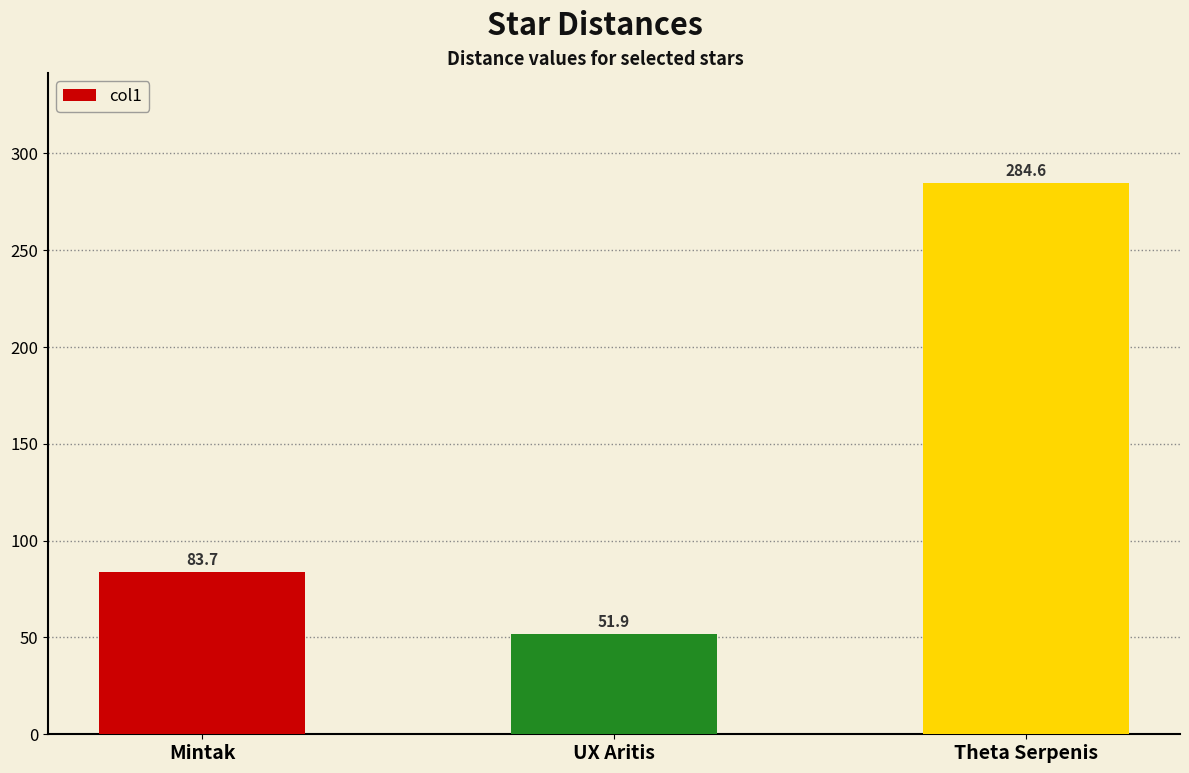

Is it true that the value at Theta Serpenis is 284.6?

True